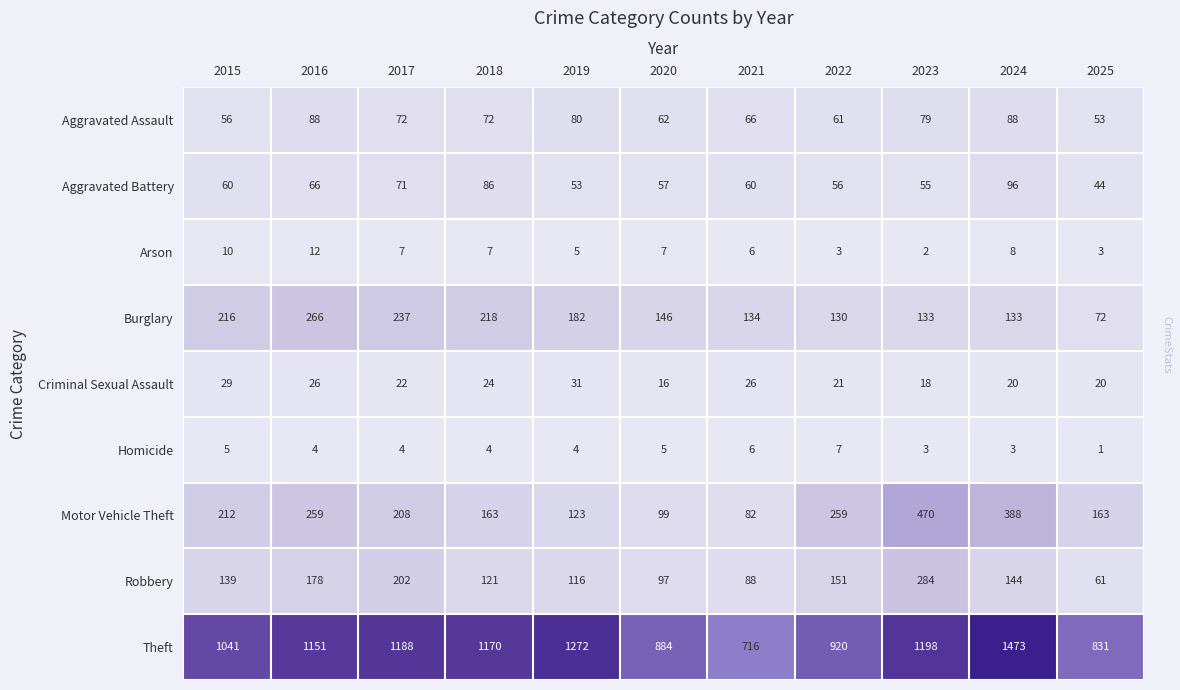

What is the difference between the maximum and minimum values in the Theft series?

757